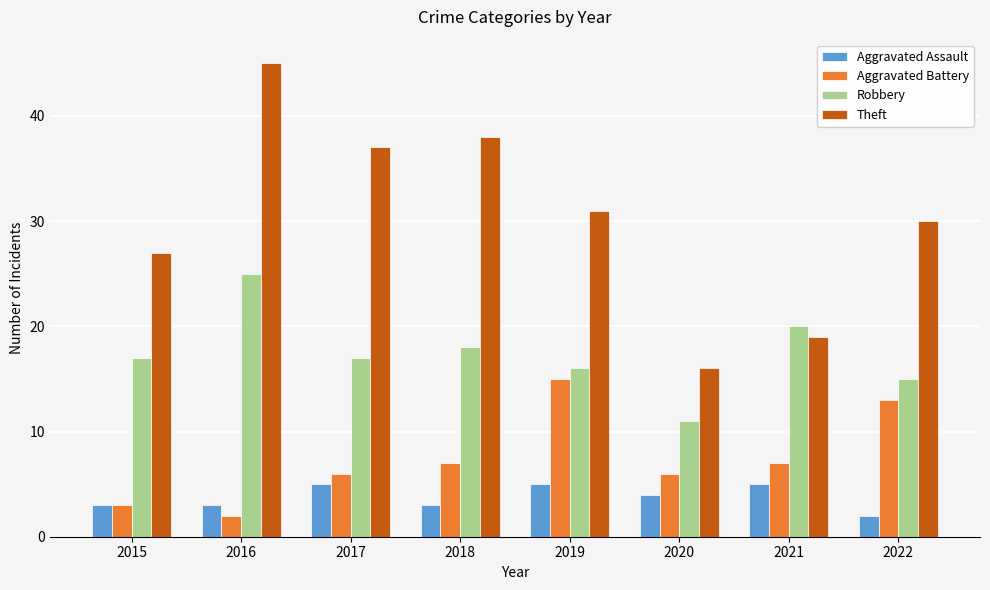

List the series in order of their peak value, highest first.

Theft, Robbery, Aggravated Battery, Aggravated Assault